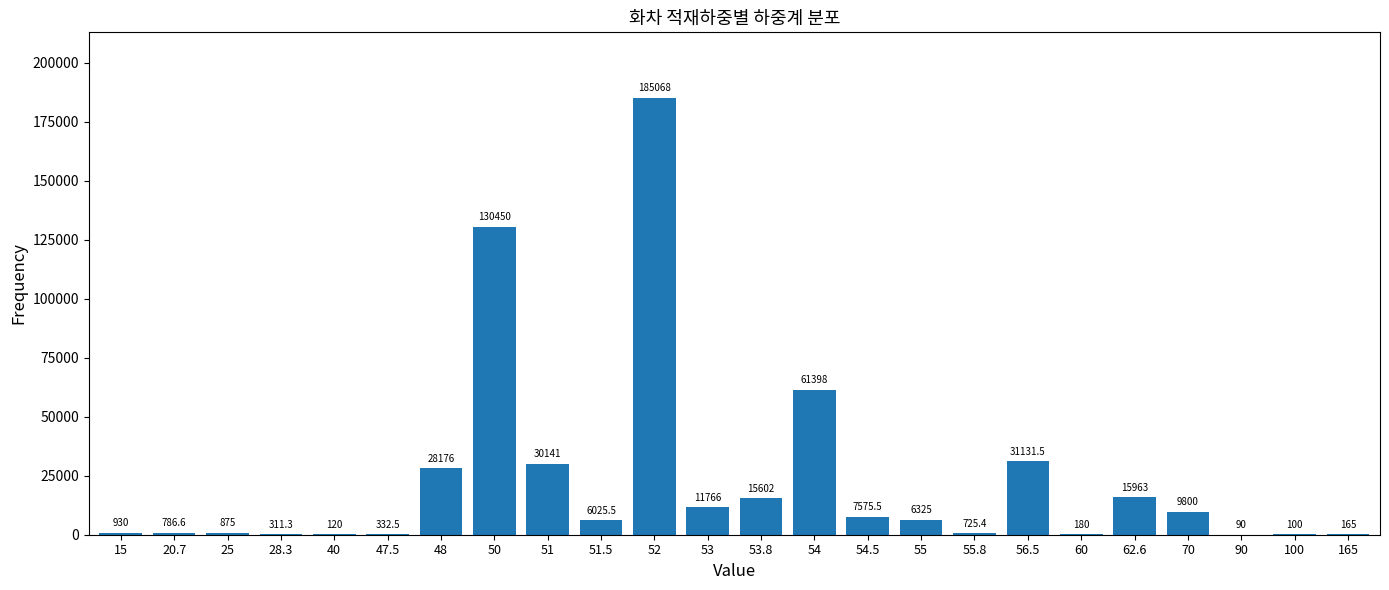

Reading left to right, transcribe all the data shown in this chart.

15=930.0	20.7=786.6	25=875.0	28.3=311.3	40=120.0	47.5=332.5	48=28176.0	50=130450.0	51=30141.0	51.5=6025.5	52=185068.0	53=11766.0	53.8=15602.0	54=61398.0	54.5=7575.5	55=6325.0	55.8=725.4	56.5=31131.5	60=180.0	62.6=15963.0	70=9800.0	90=90.0	100=100.0	165=165.0